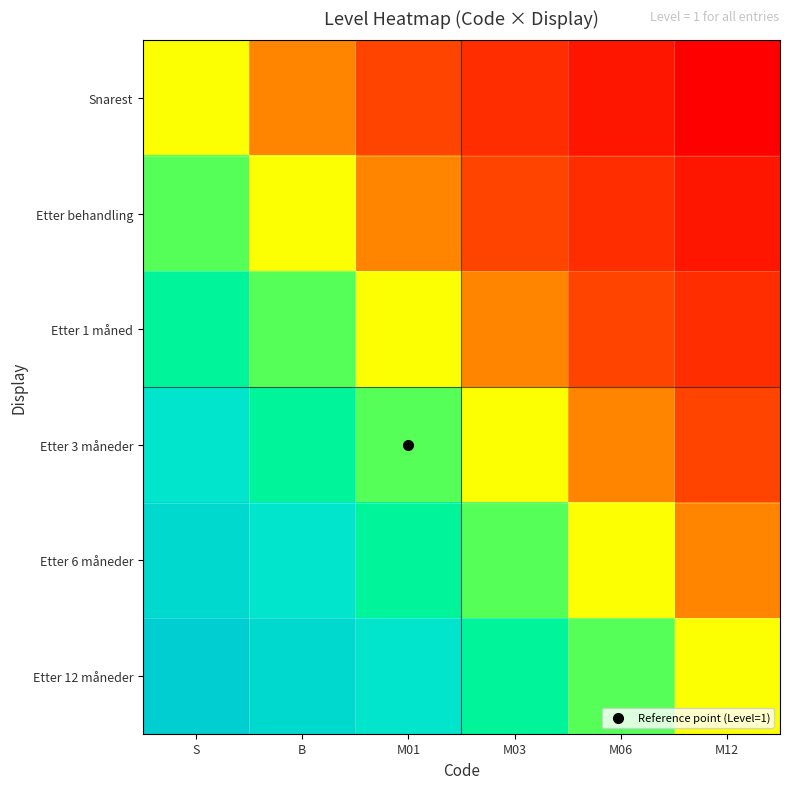

Between M12 and M06, which is larger?

M06